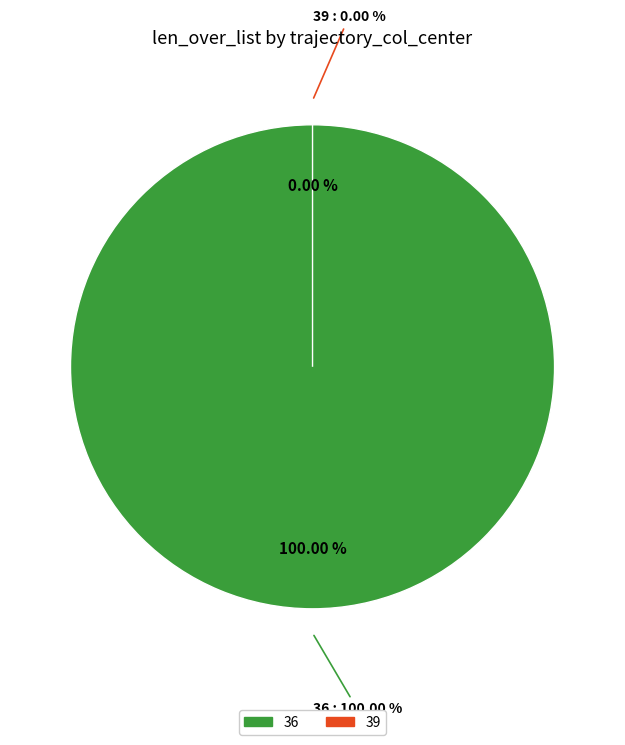

What is the smallest slice in the pie chart?

39